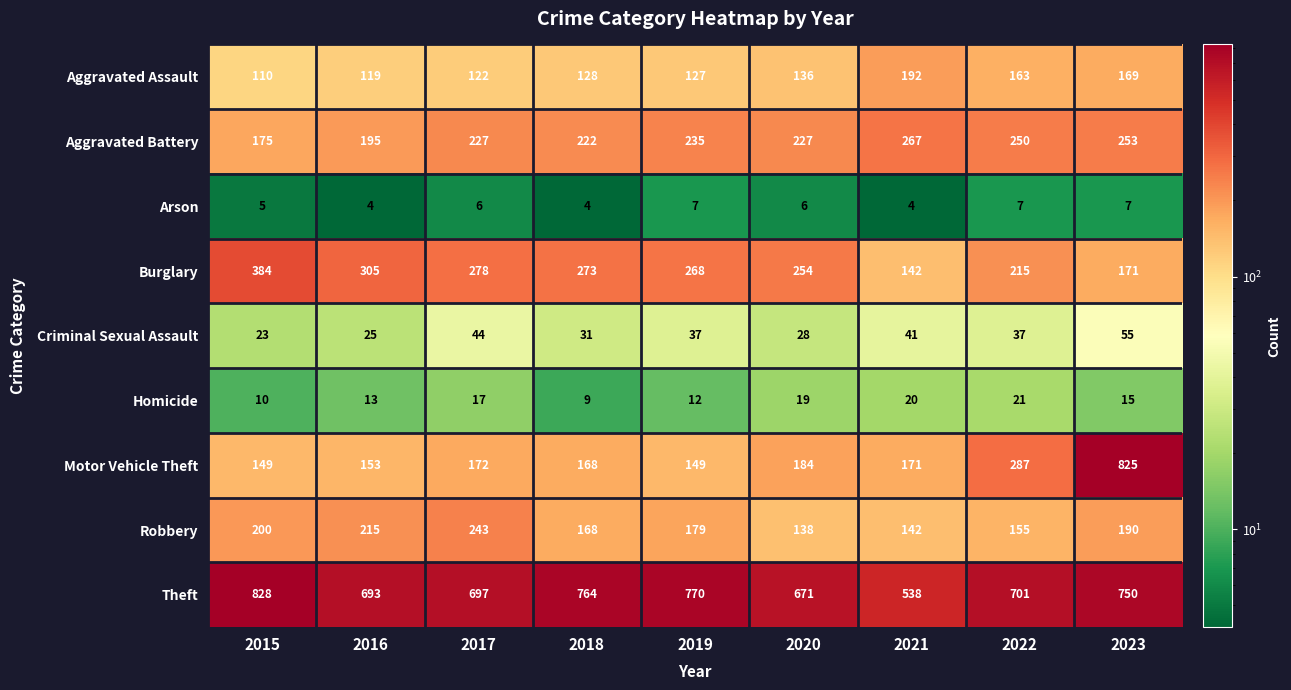

What is the average value of the Aggravated Assault series?

141